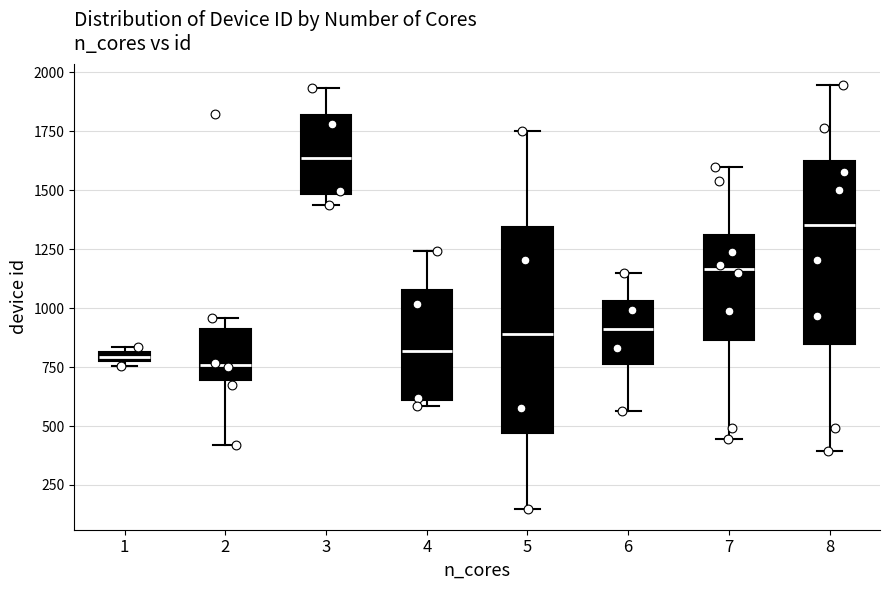

Where is the upper edge of the box at x = 5 on the y-axis? The values are not printed on the chart, so give them approximately, as read against the axis.

1350